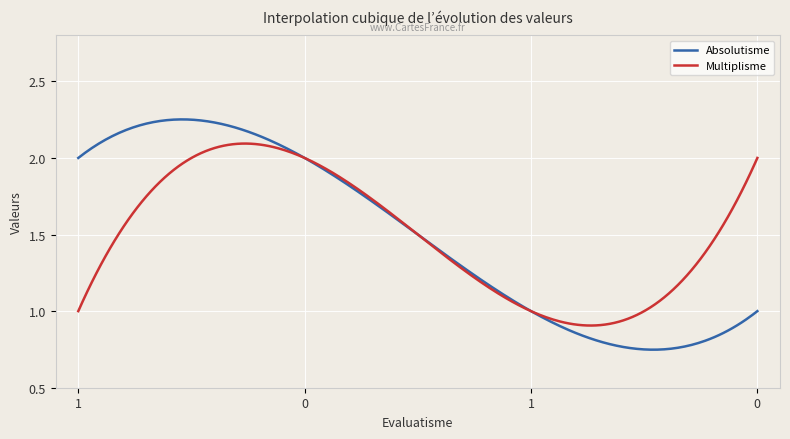

Which series has the widest spread of values?

Absolutisme